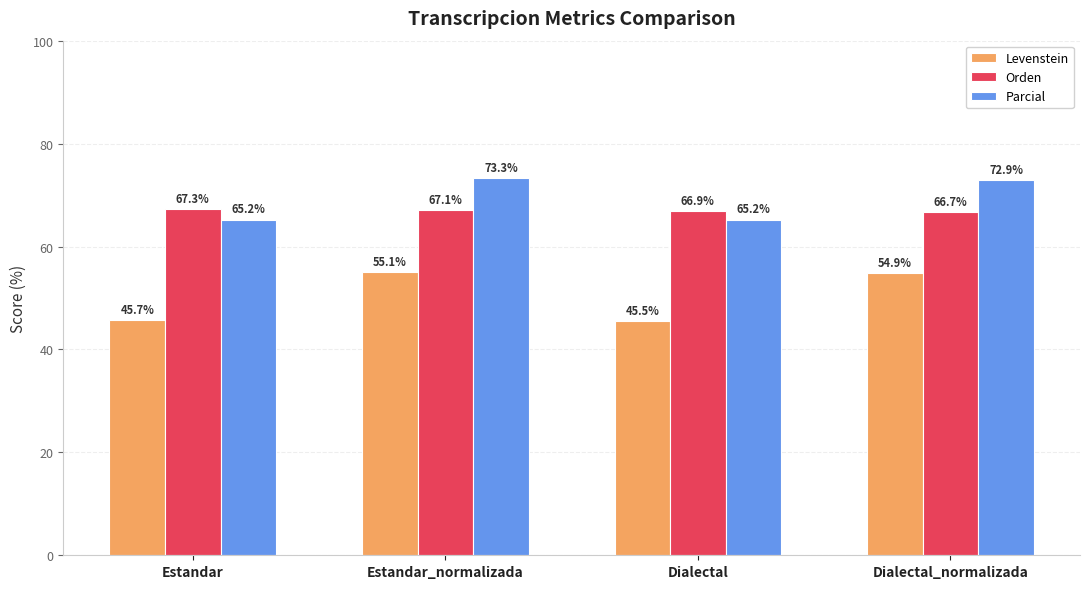

Is it true that Levenstein equals 16.0 at Dialectal_normalizada?

False